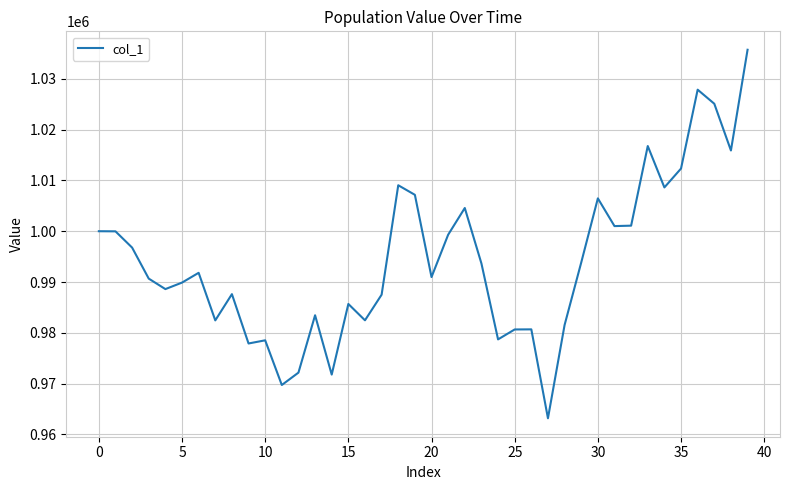

Does the chart have visible grid lines?

Yes